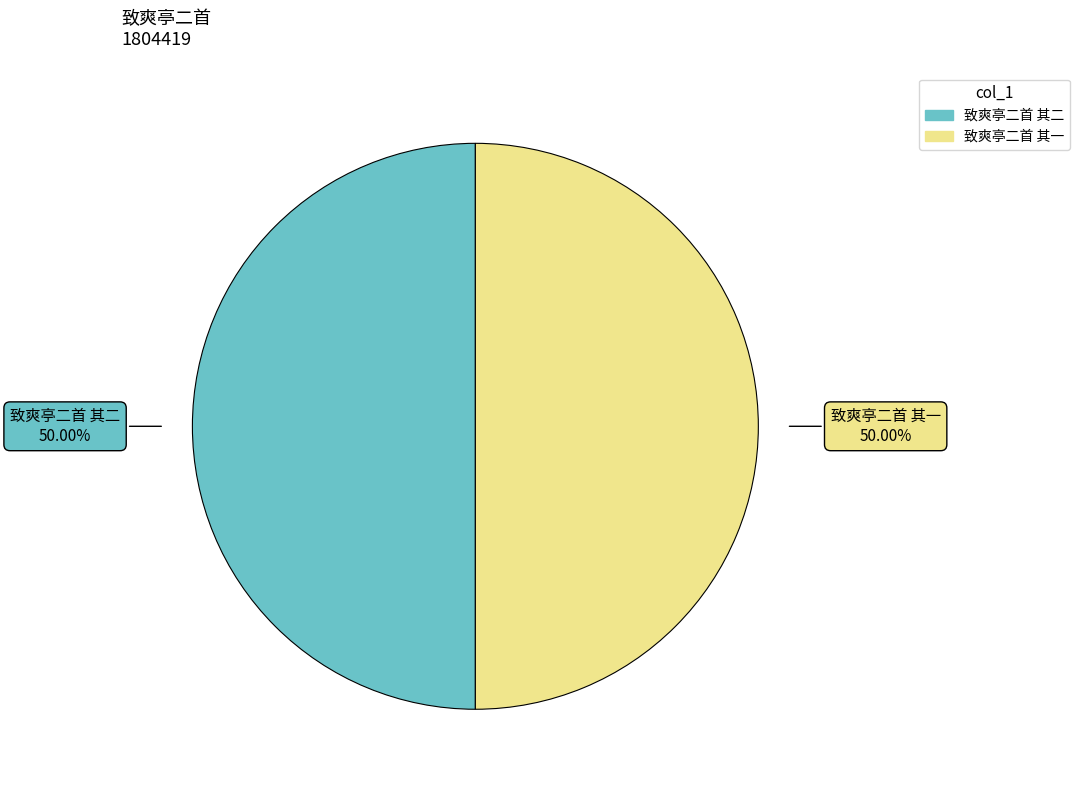

To the nearest percent, what portion does 致爽亭二首 其二 represent?

50%